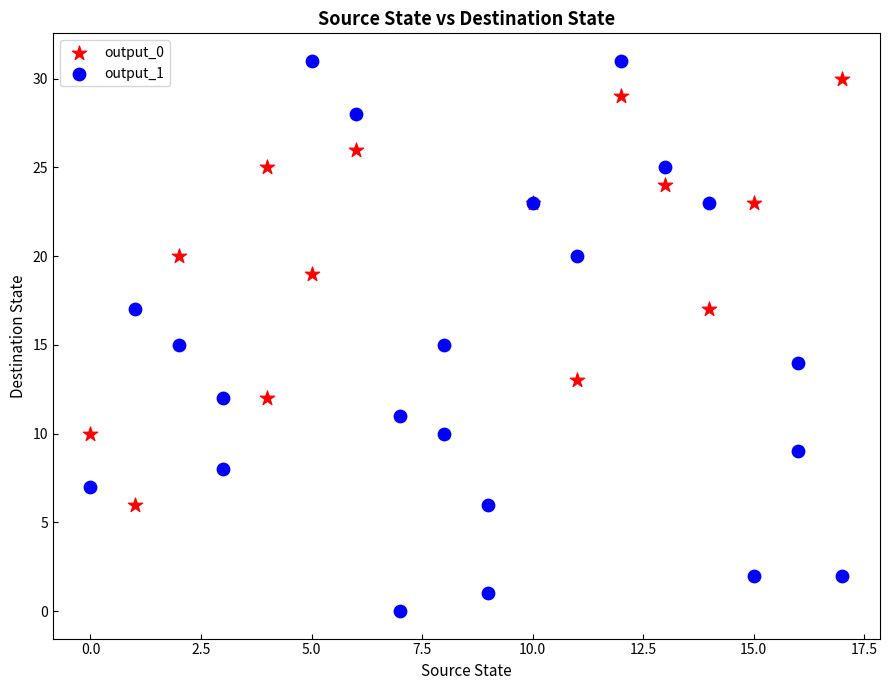

What are all the series names shown in the legend?

output_0, output_1